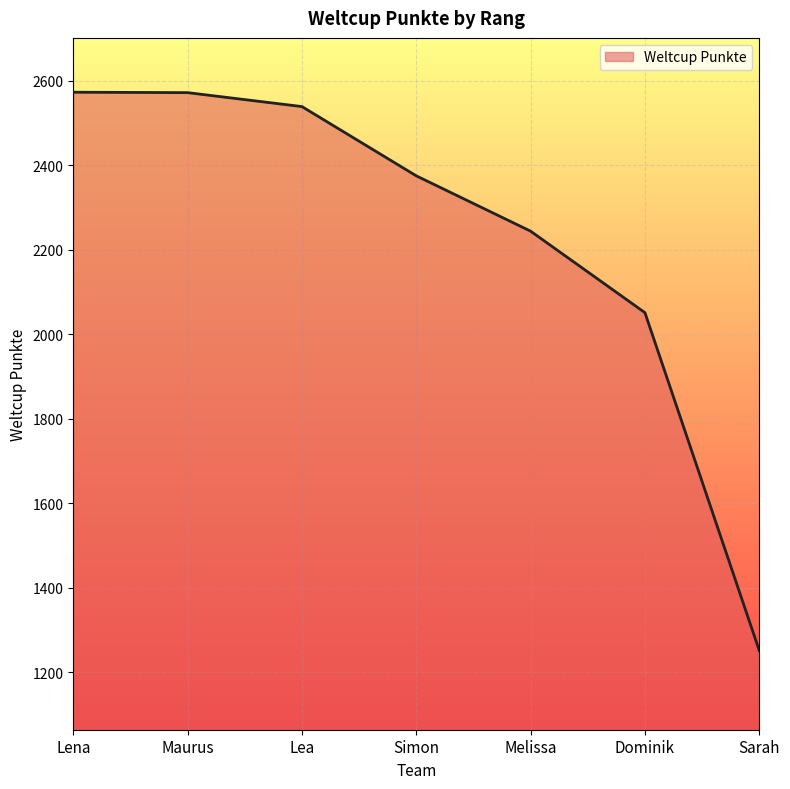

What is the difference between the maximum and minimum values?

1322